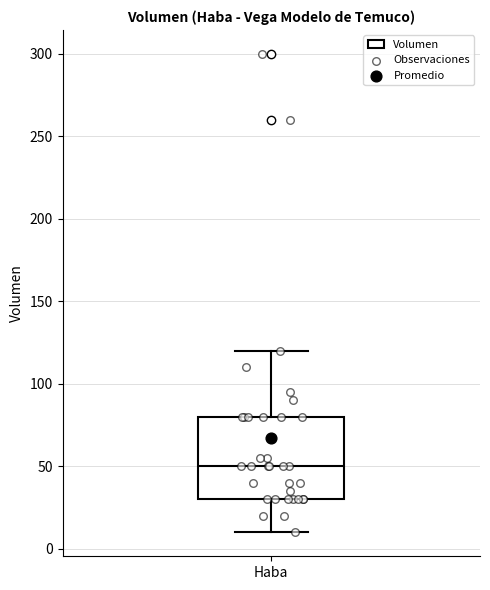

Transcribe this box plot: give where the median line is, the range the box spans, and where the two whiskers end, as read against the y-axis. The values are not printed on the chart, so give them approximately, as read against the axis.

median 50, box 30 to 80, whiskers 10 to 120